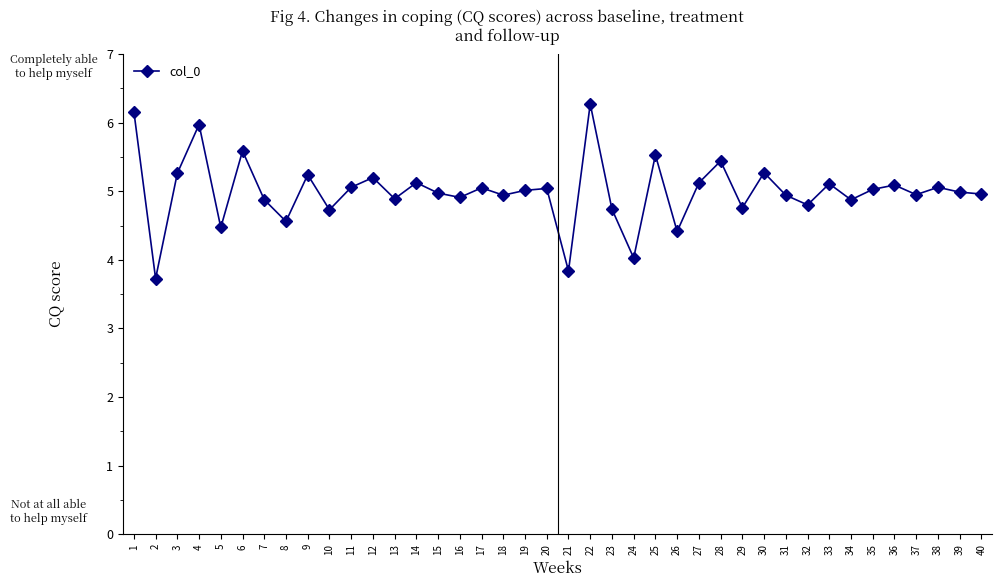

What is the value of the 23rd point from the left?

4.7